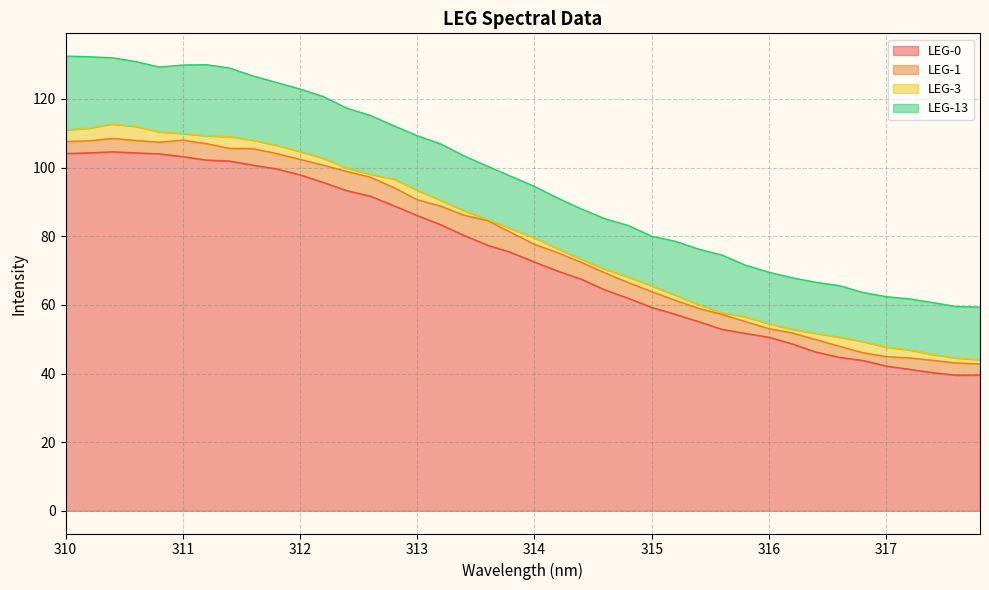

True or false: LEG-1 and LEG-3 cross at least once.

False